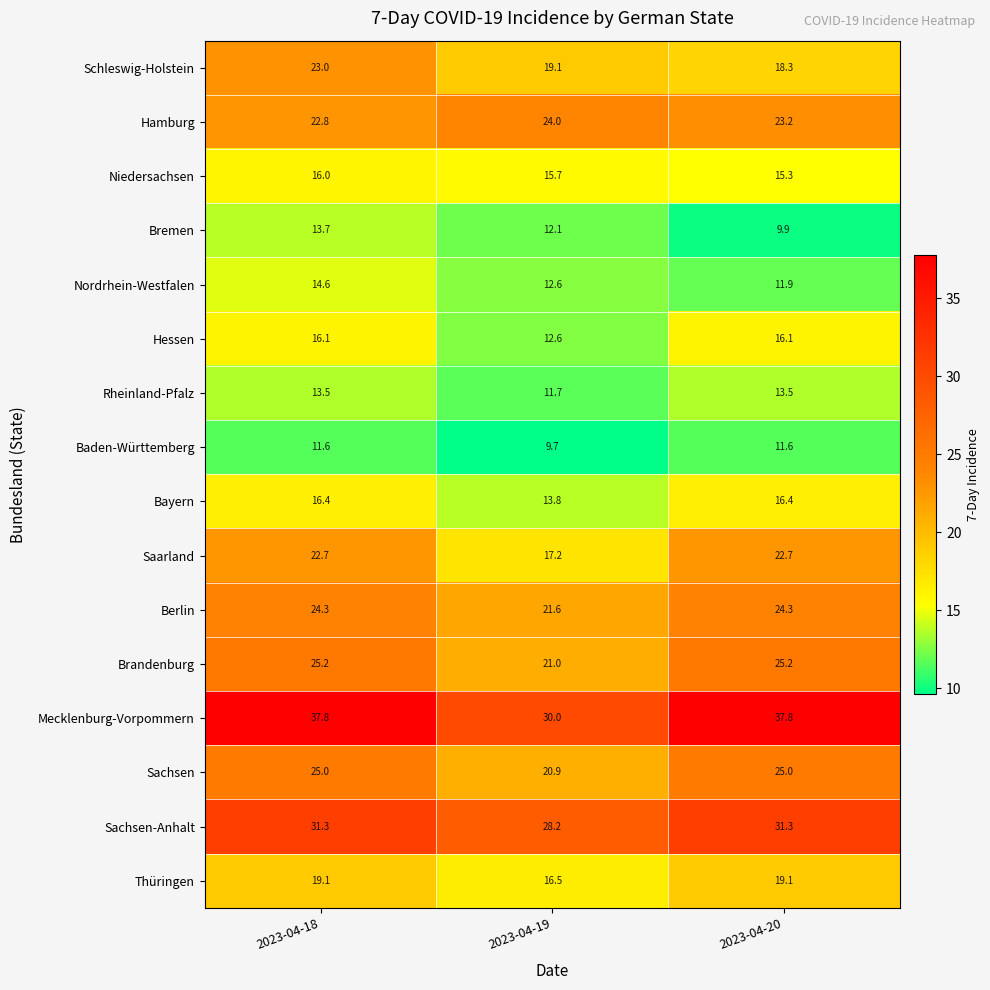

What is the sum of all Baden-Württemberg values?

32.9